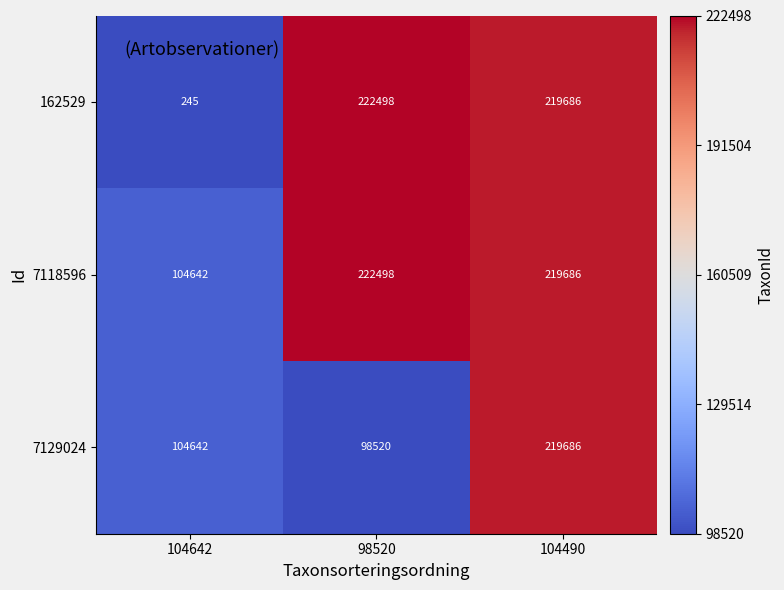

At which category is the sum across all series the highest?

104490